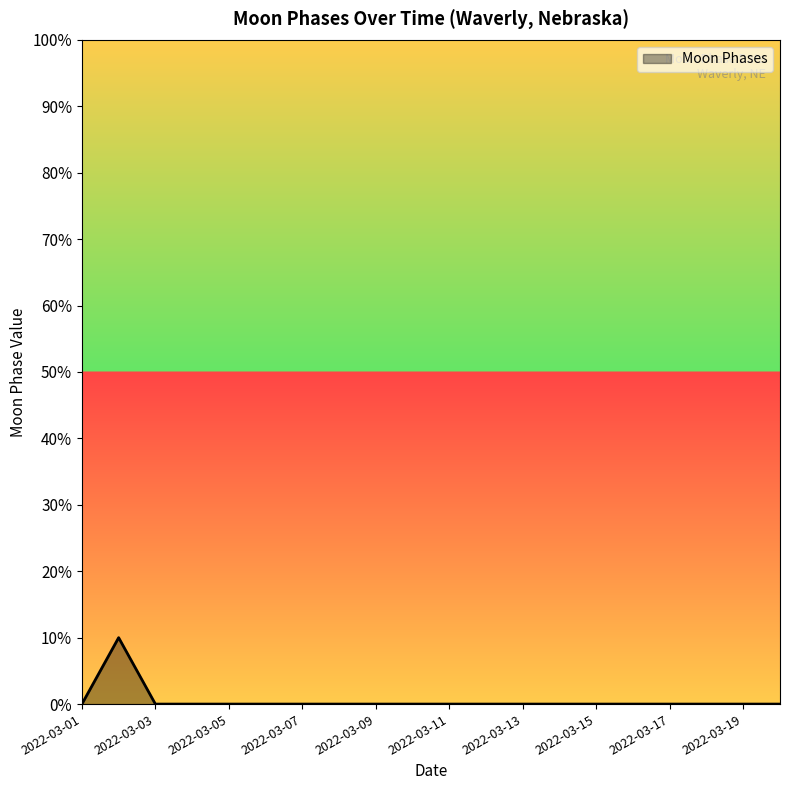

What is the difference between the maximum and minimum values?

10